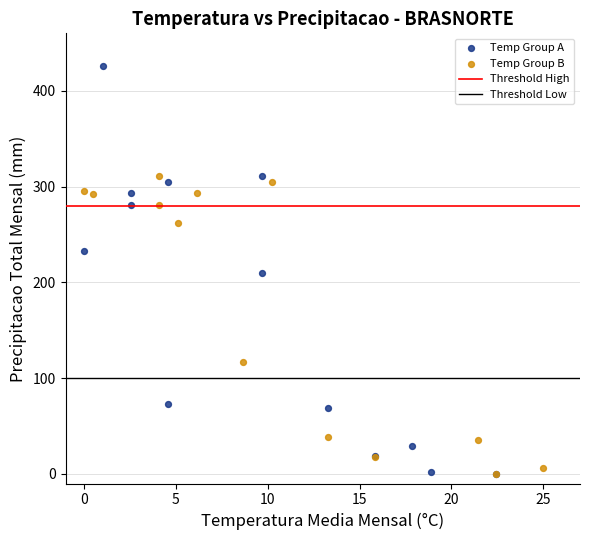

Which series reaches the maximum Y coordinate?

Temp Group A